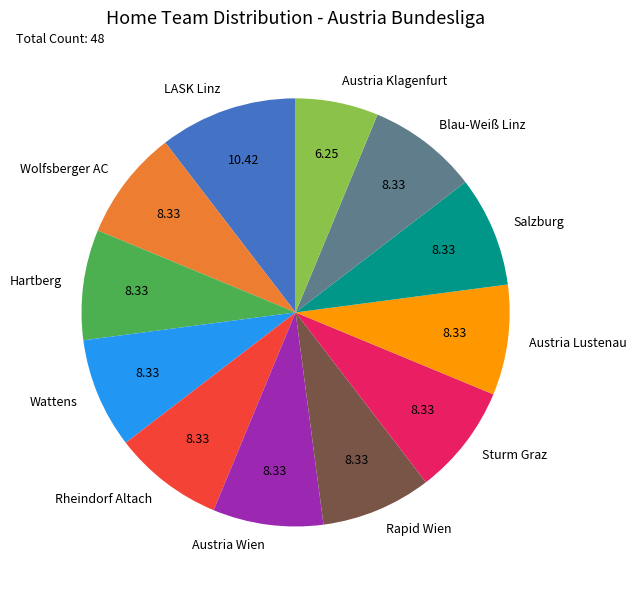

Between Wolfsberger AC and LASK Linz, which is larger?

LASK Linz